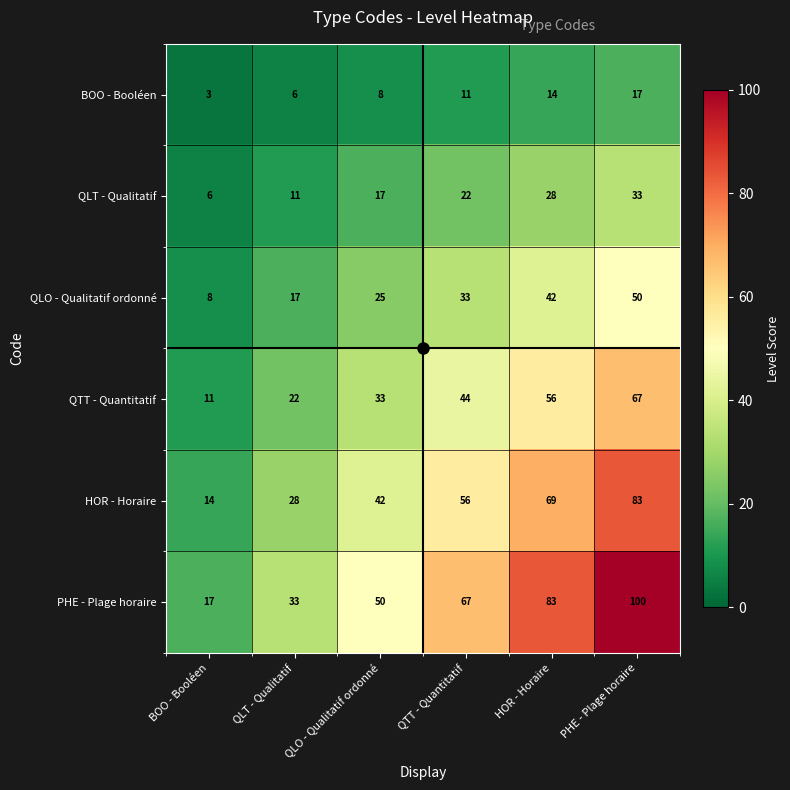

What is the difference between the second highest and minimum values in the BOO - Booléen series?

11